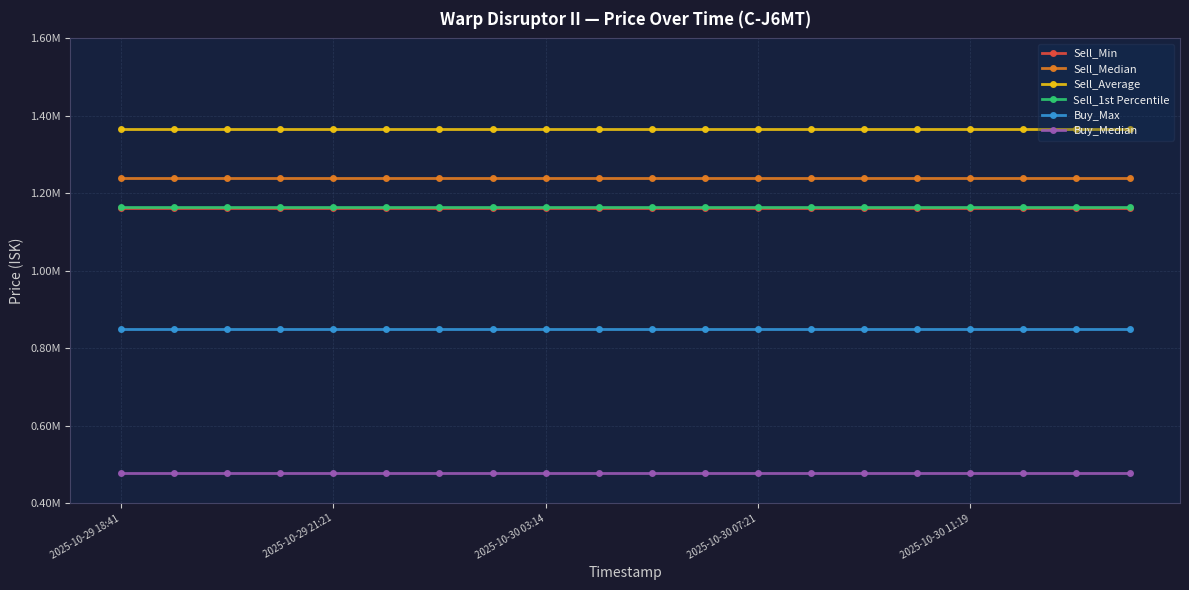

True or false: Sell_1st Percentile and Sell_Average intersect in this chart.

False